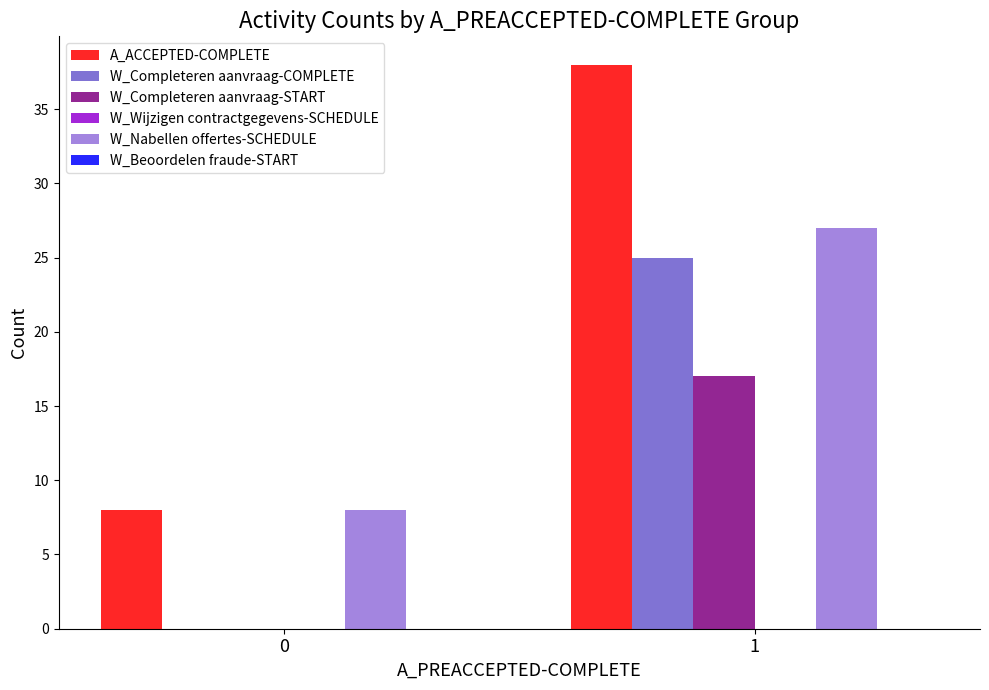

Are the bars horizontal?

No